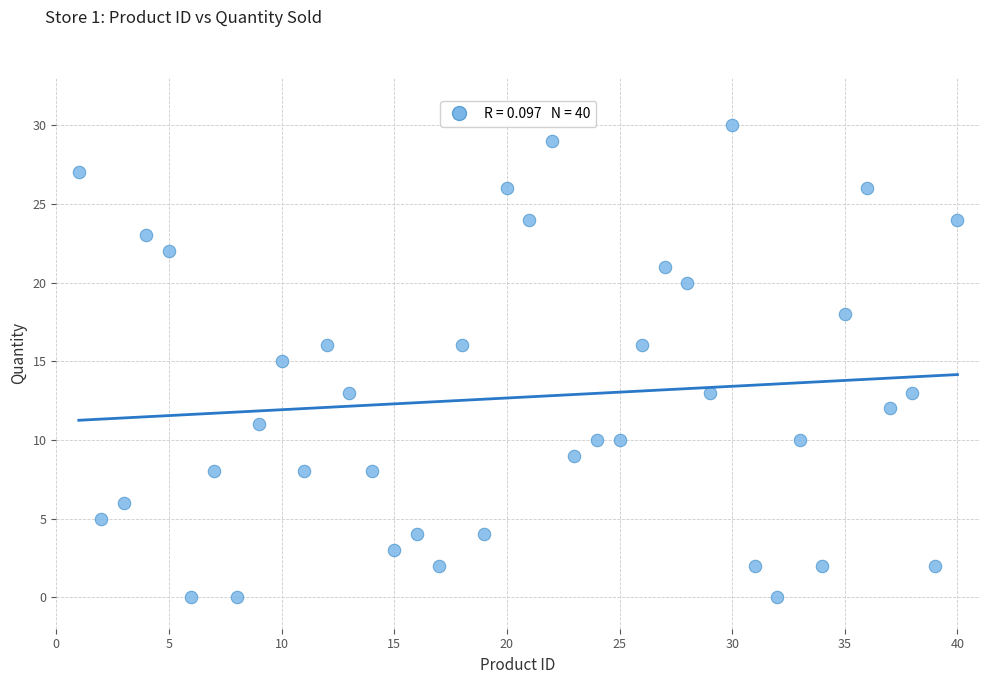

What is the range of Y values (max minus min)?

30